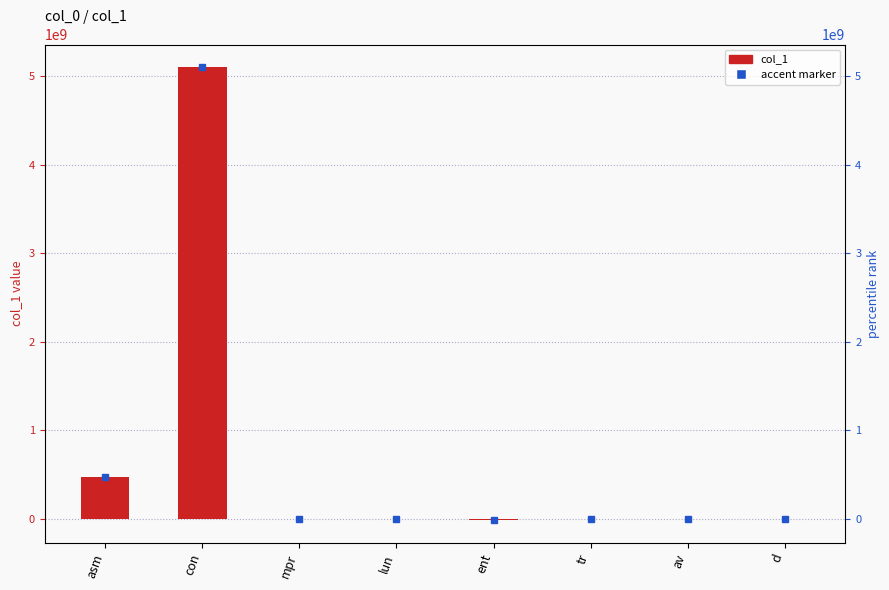

Reading left to right, transcribe all the data shown in this chart.

asm=465965929	con=5103263004	mpr=232	lun=62545	ent=-19849607	tr=23065	av=0	d=0